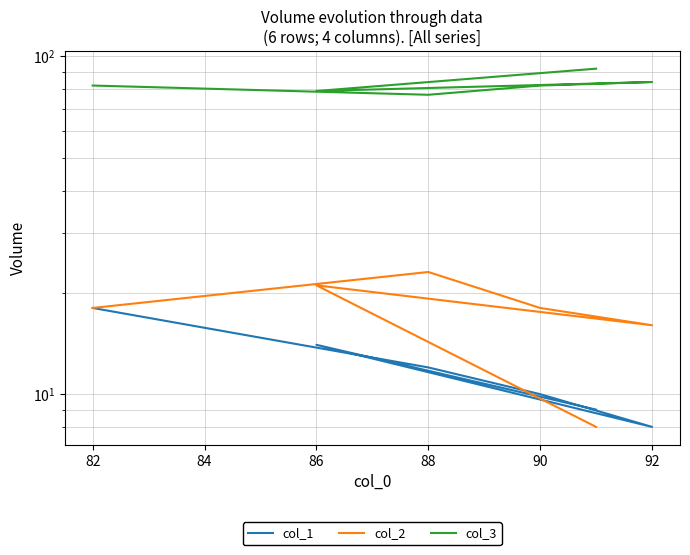

Which series has the largest total across all categories?

col_3